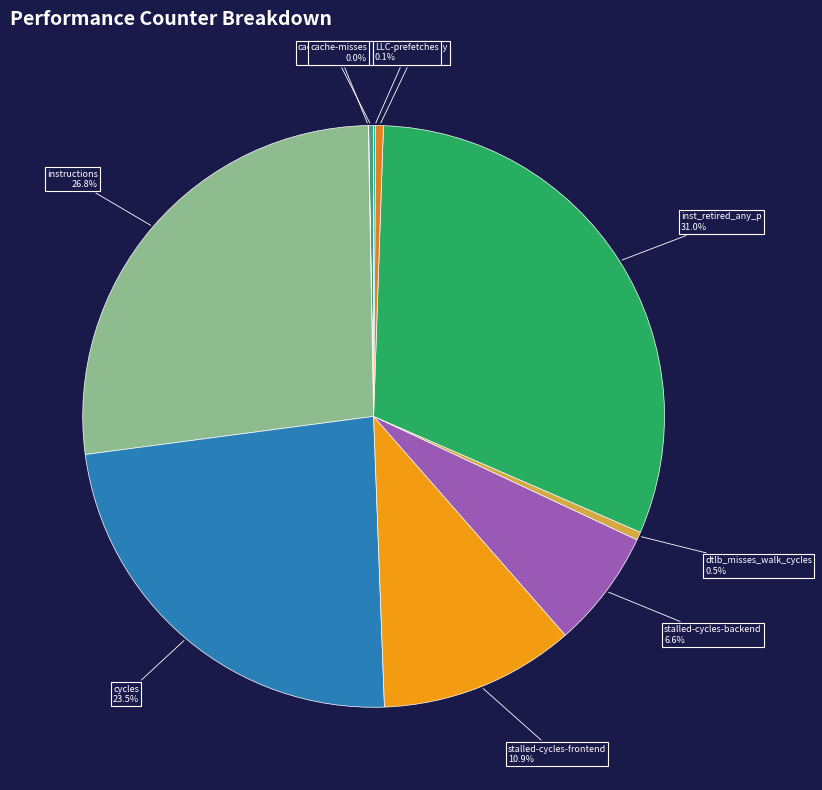

The stalled-cycles-backend slice represents 7% of the pie. True or false?

True